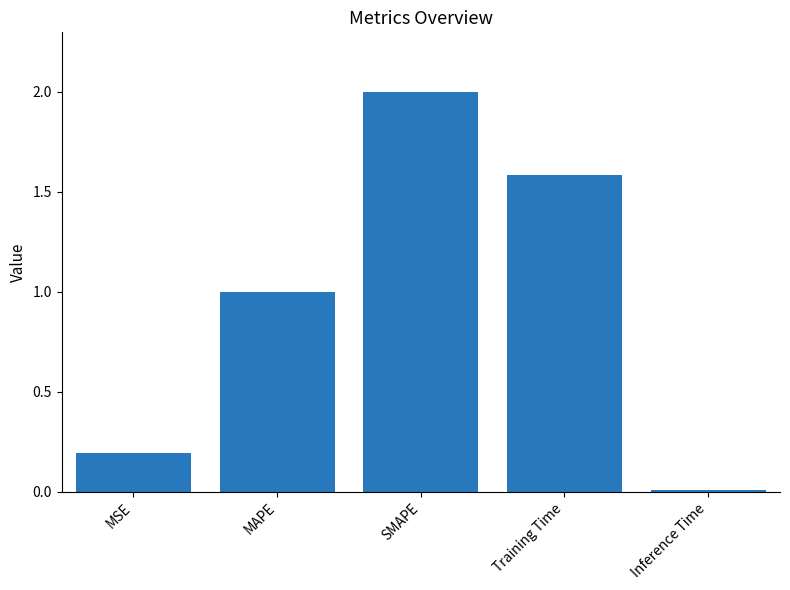

What is the change in value from MSE to Training Time?

+1.4